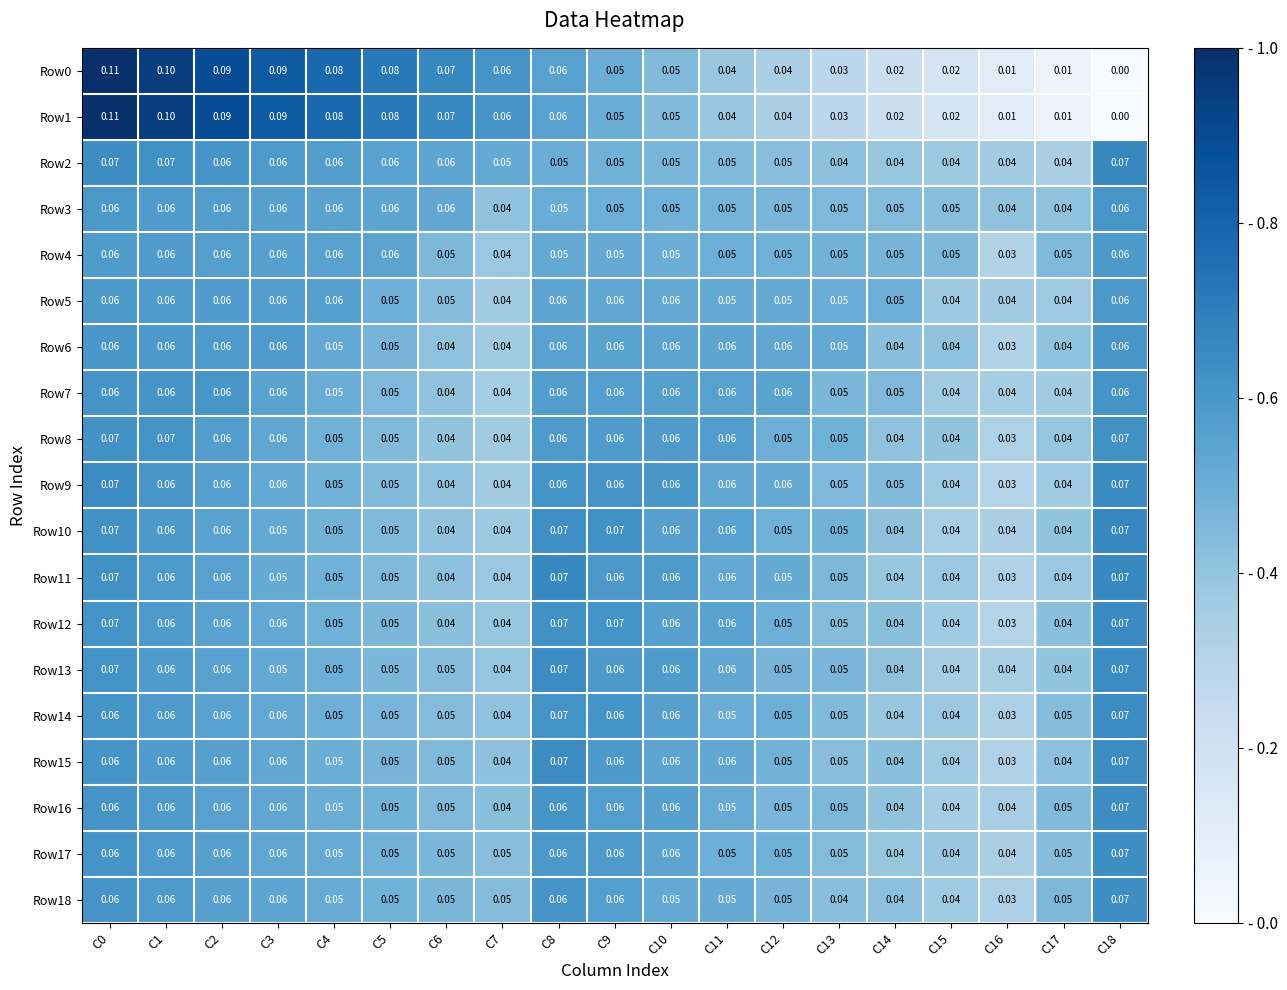

Is the value of Row13 at C17 greater than the value of Row6 at C12?

No